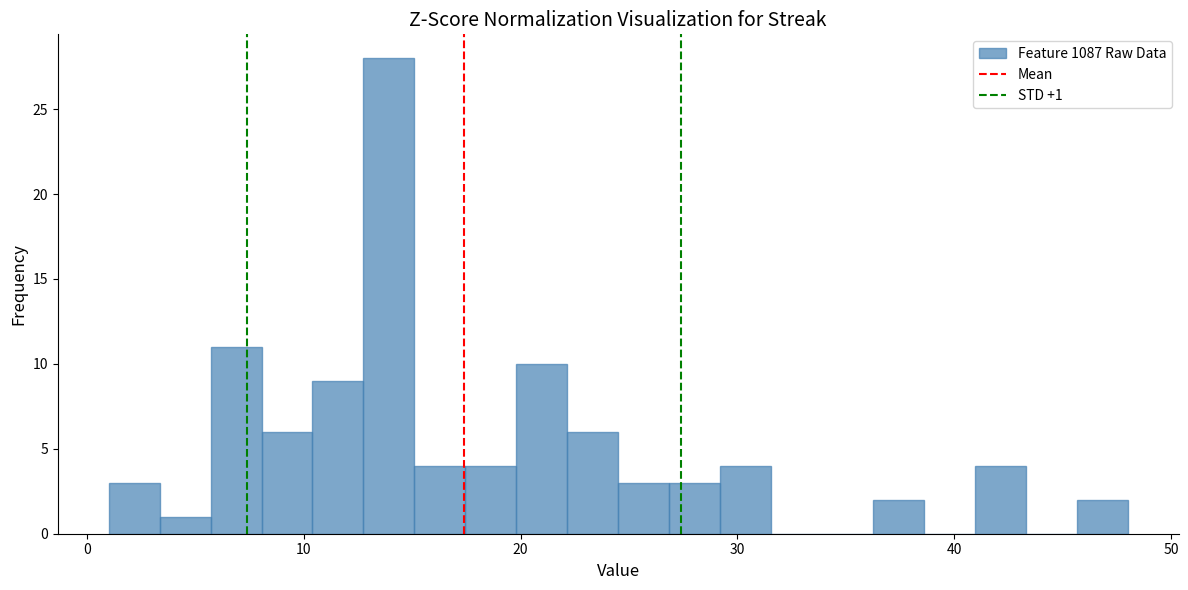

Around what value on the x-axis is the tallest bar? Give the approximate position of its centre, as read against the axis.

14